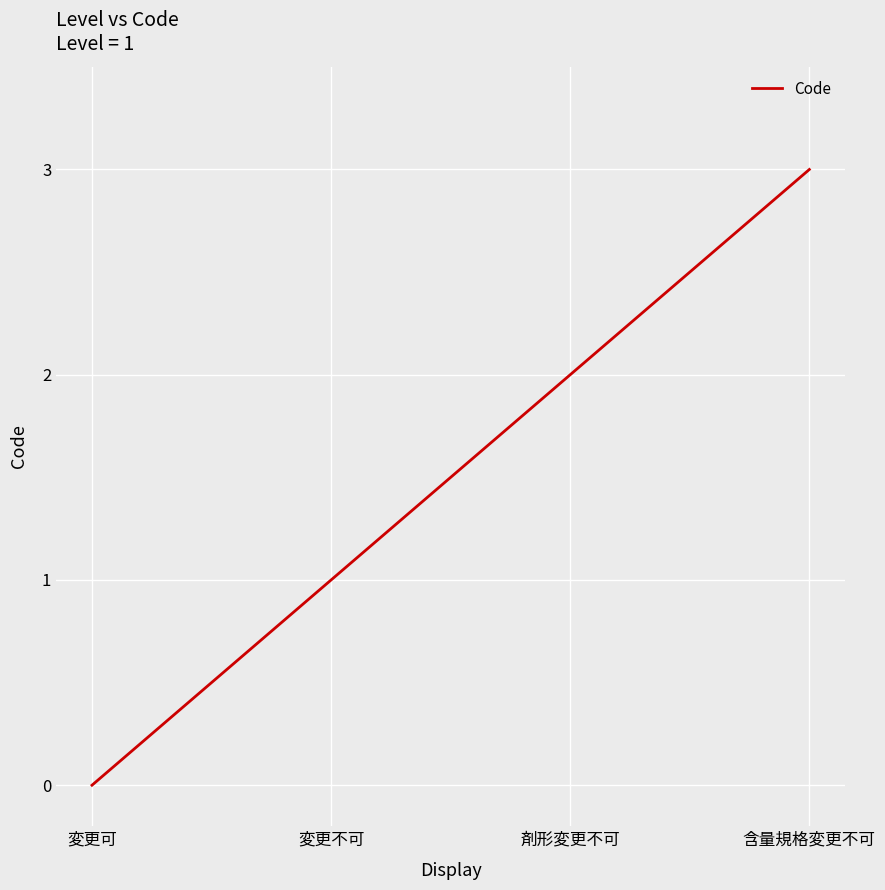

The chart shows a value of 0 at 変更可. True or false?

True